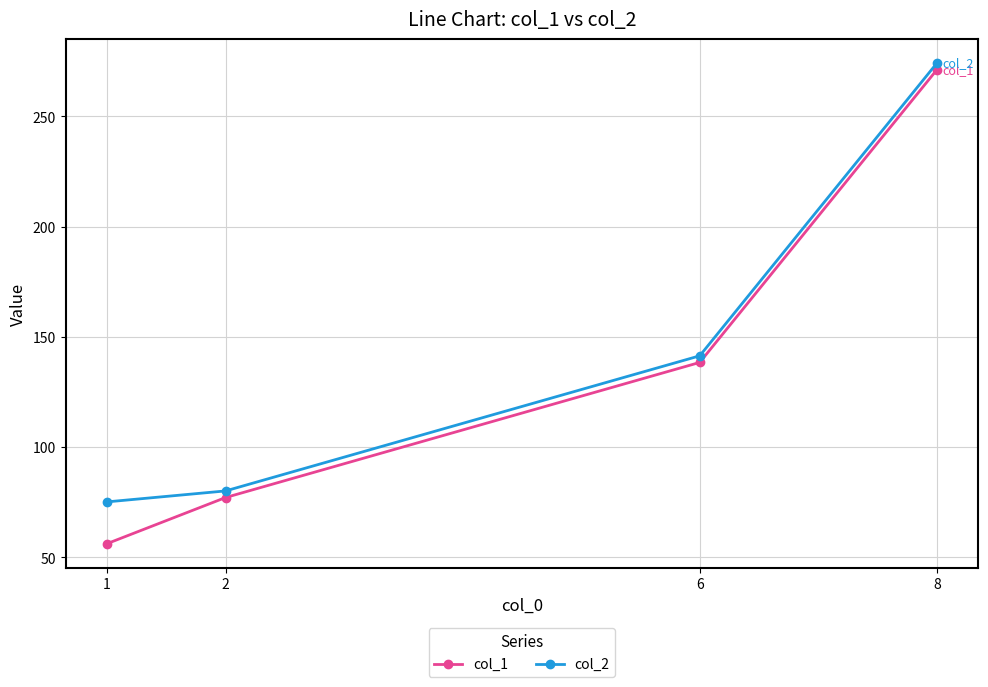

How many distinct data groups are displayed?

2